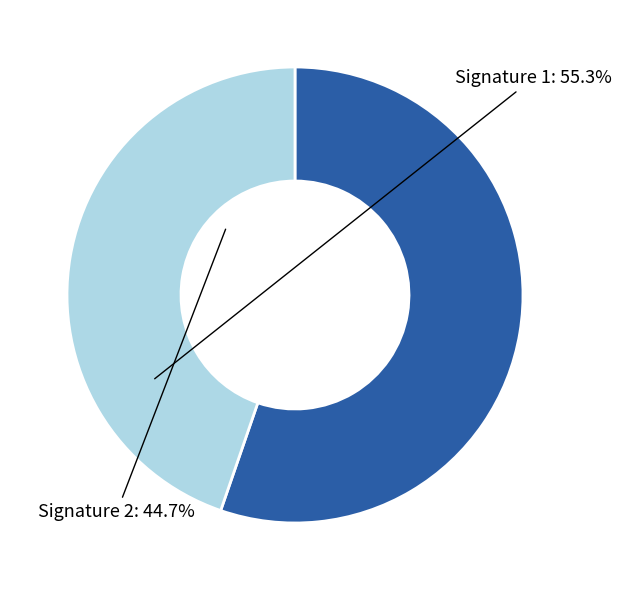

Is there a majority slice in this chart?

Yes